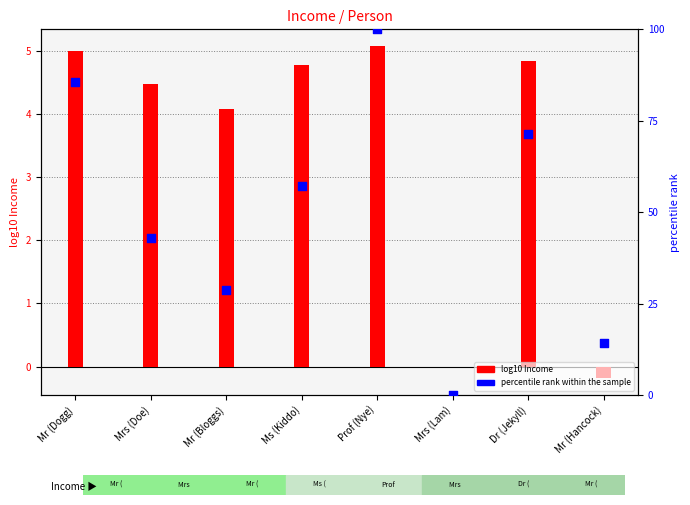

Which series has the largest total across all categories?

percentile rank within the sample